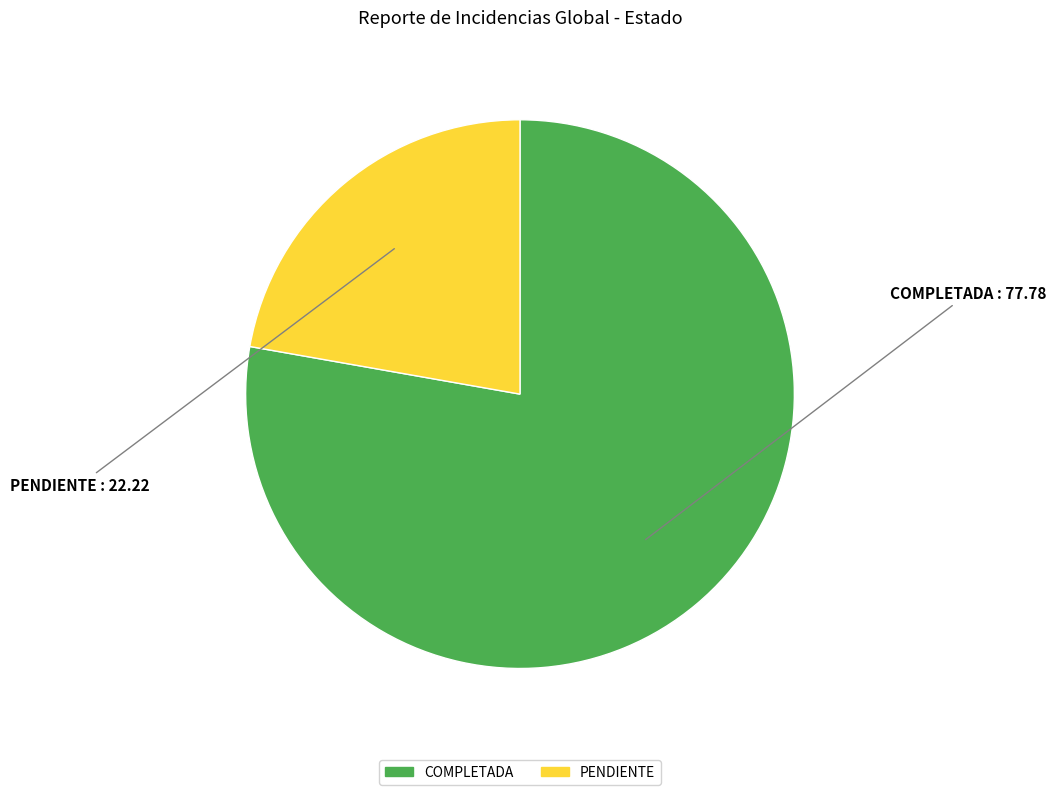

Rank the categories by value from highest to lowest.

COMPLETADA, PENDIENTE